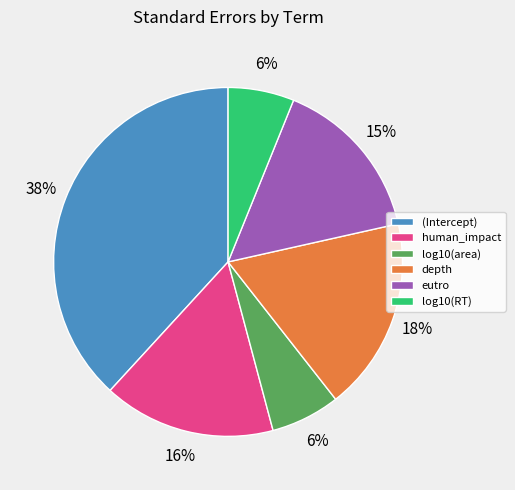

Combined, do log10(area) and (Intercept) account for over 50%?

No